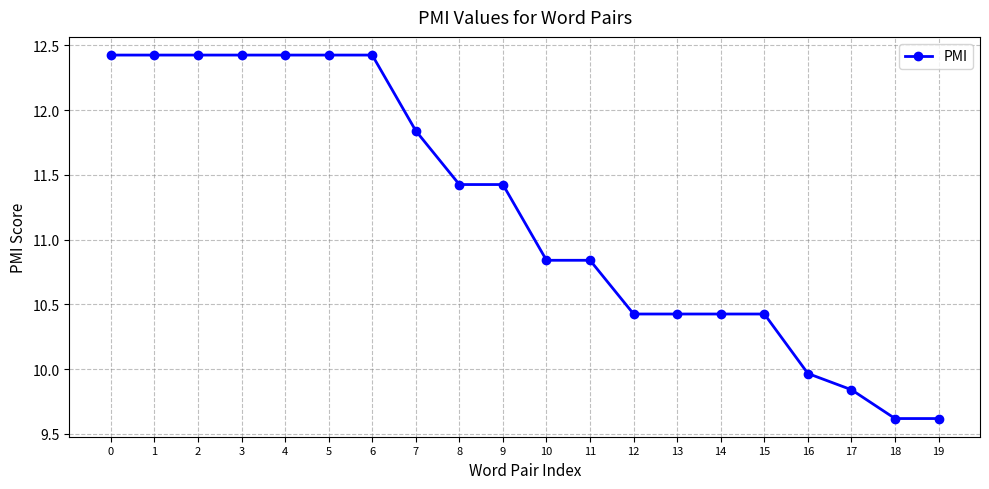

What is the difference between the second highest and minimum values?

2.8